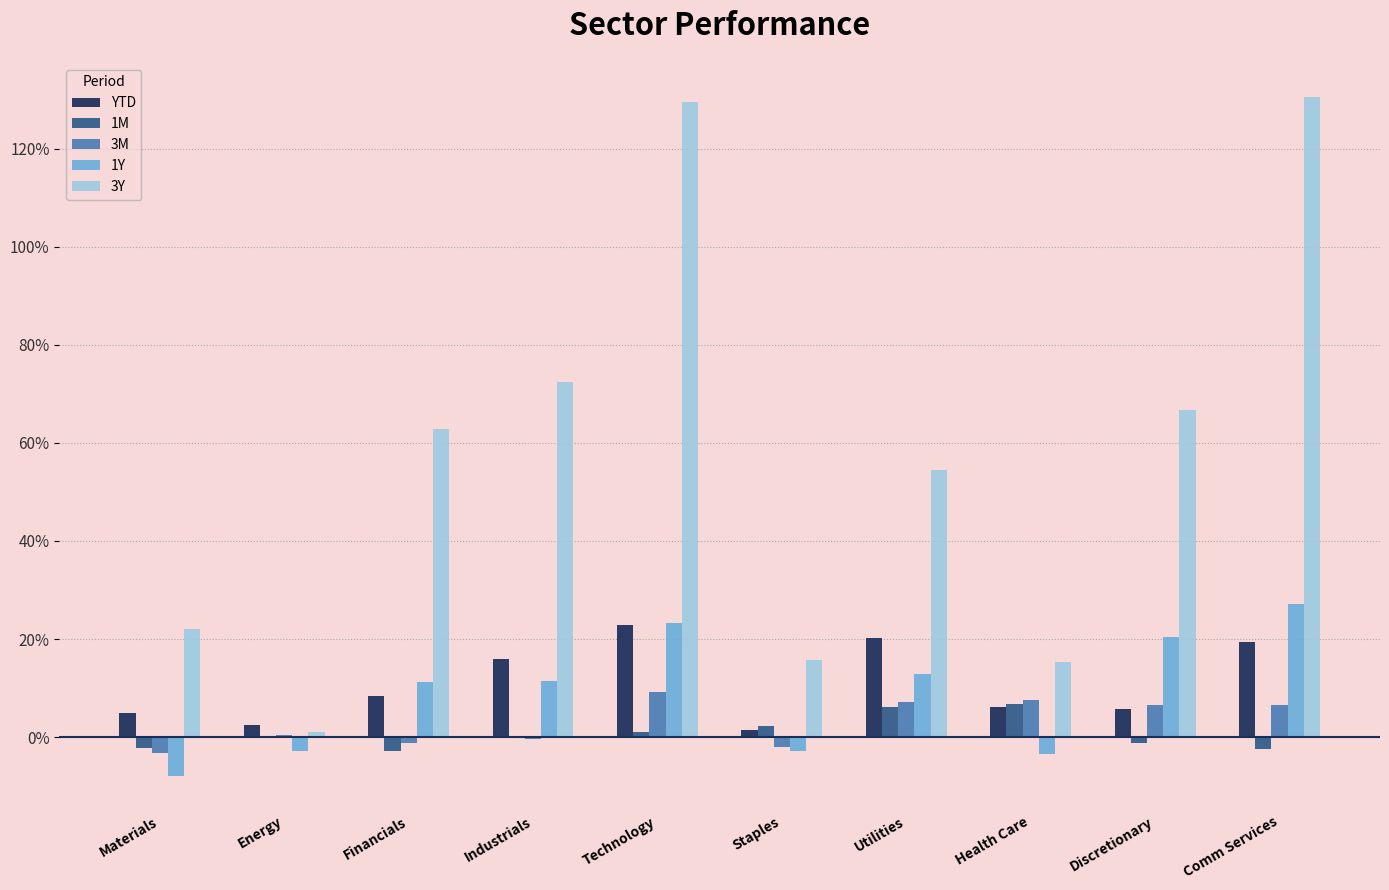

The YTD series shows 5.8 at Discretionary. True or false?

True